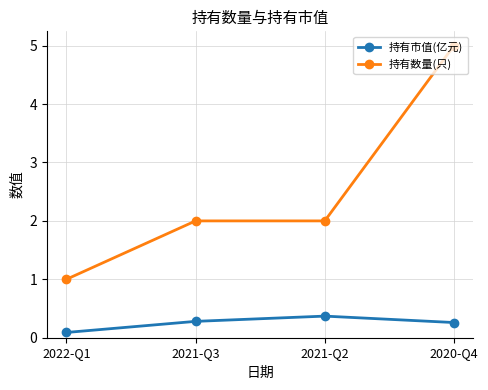

What are all the series names shown in the legend?

持有市值(亿元), 持有数量(只)